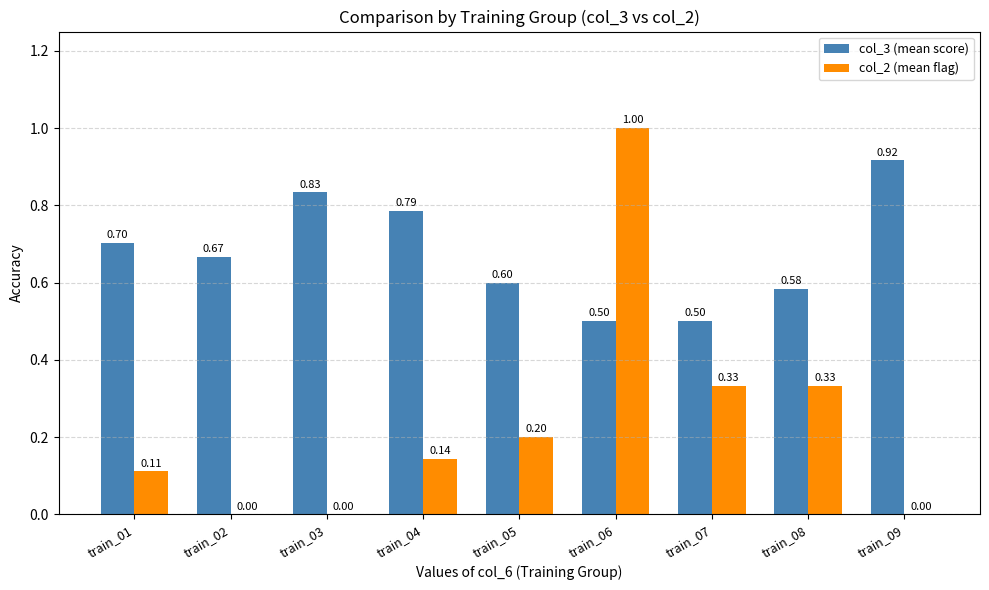

What is the sum of all col_2 (mean flag) values?

2.1